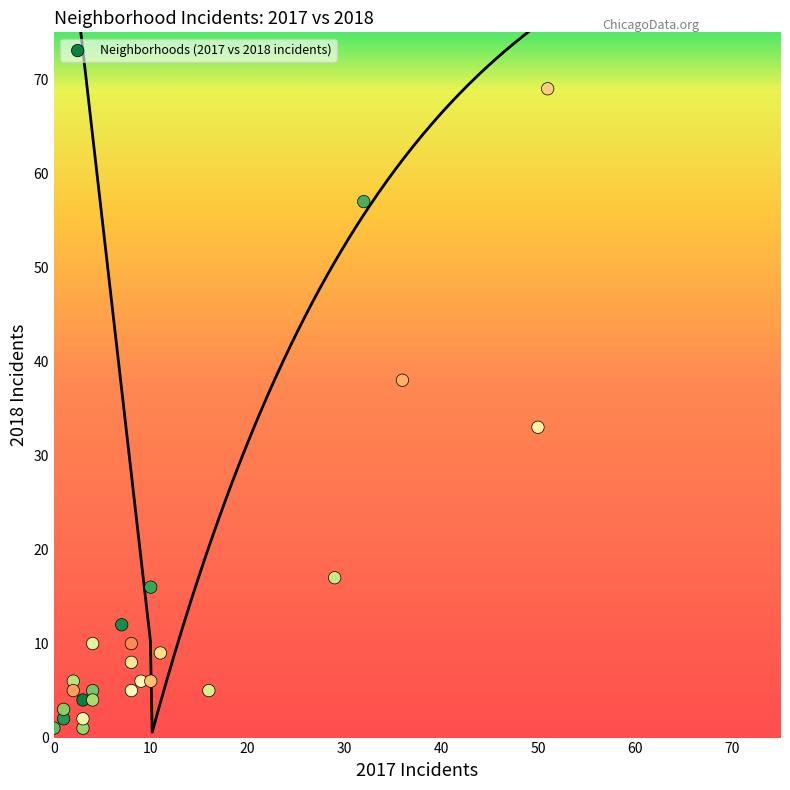

What Y value in the scatter plot is closest to 35?

33